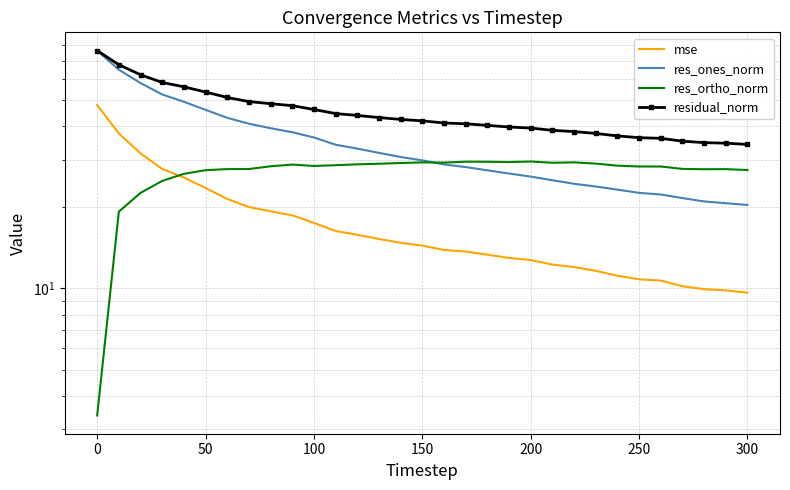

In res_ortho_norm, how many points are higher than both neighbors (excluding endpoints)?

6